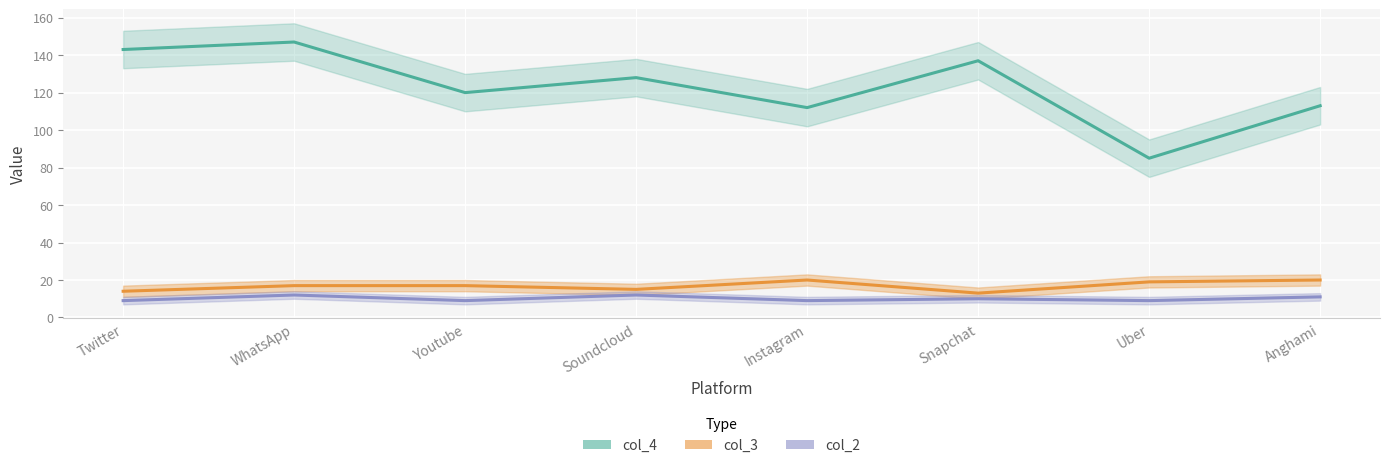

Rank the categories by col_2 value from highest to lowest.

WhatsApp, Soundcloud, Anghami, Snapchat, Twitter, Youtube, Instagram, Uber